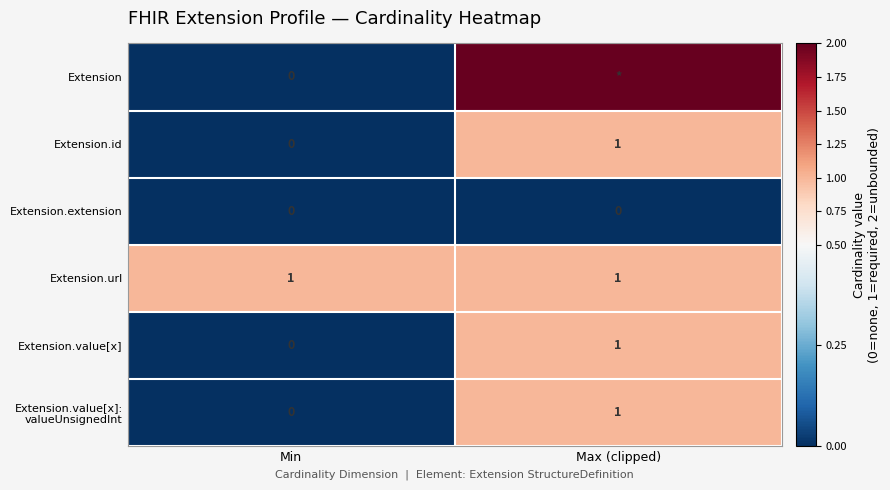

Is the value of Extension.id at Max (clipped) greater than the value of Extension.extension at Max (clipped)?

Yes